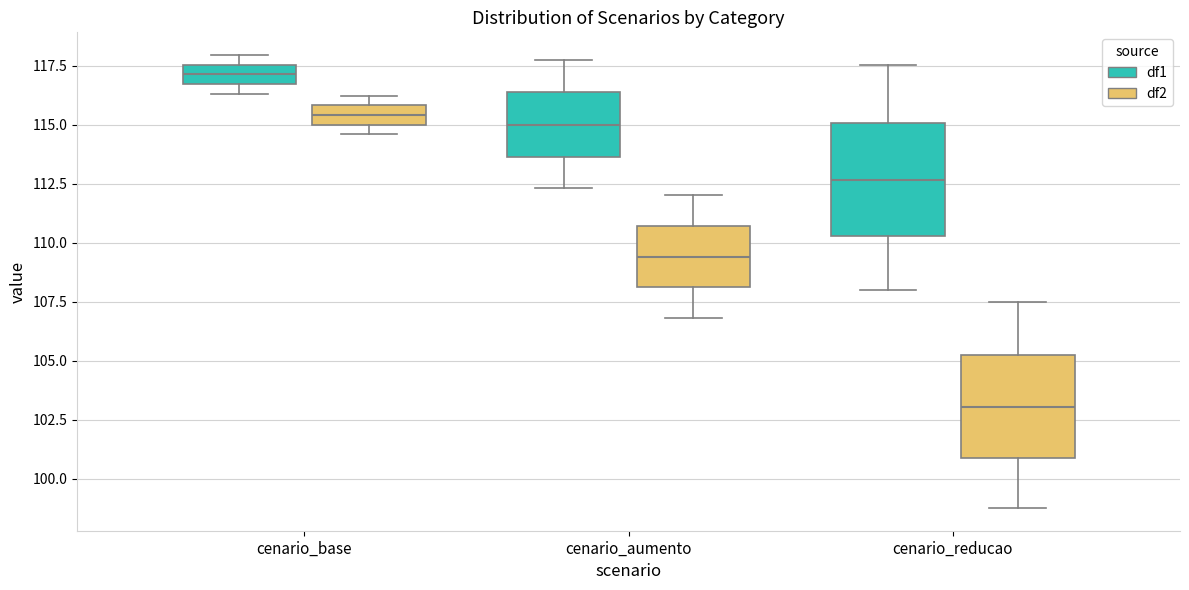

Reading left to right, transcribe this box plot: for each box, give where its median line is, the range the box spans, and where its two whiskers end, as read against the y-axis. The values are not printed on the chart, so give them approximately, as read against the axis.

cenario_base (df1): median 117.0, box 116.5 to 117.5, whiskers 116.5 (below the box's lower edge) to 118.0
cenario_base (df2): median 115.5, box 115.0 to 116.0, whiskers 114.5 to 116.0 (just above the box's upper edge)
cenario_aumento (df1): median 115.0, box 113.5 to 116.5, whiskers 112.5 to 118.0
cenario_aumento (df2): median 109.5, box 108.0 to 110.5, whiskers 107.0 to 112.0
cenario_reducao (df1): median 112.5, box 110.5 to 115.0, whiskers 108.0 to 117.5
cenario_reducao (df2): median 103.0, box 101.0 to 105.5, whiskers 99.0 to 107.5